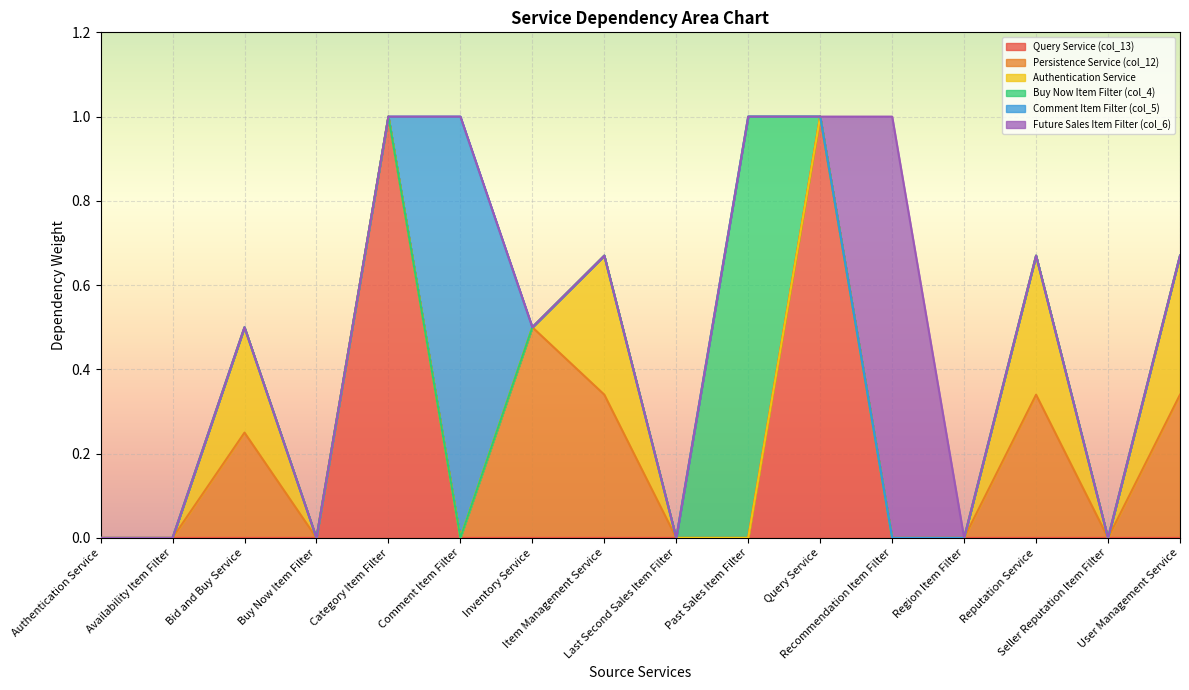

At User Management Service, list the series in order from largest to smallest.

Persistence Service (col_12), Authentication Service, Query Service (col_13), Buy Now Item Filter (col_4), Comment Item Filter (col_5), Future Sales Item Filter (col_6)